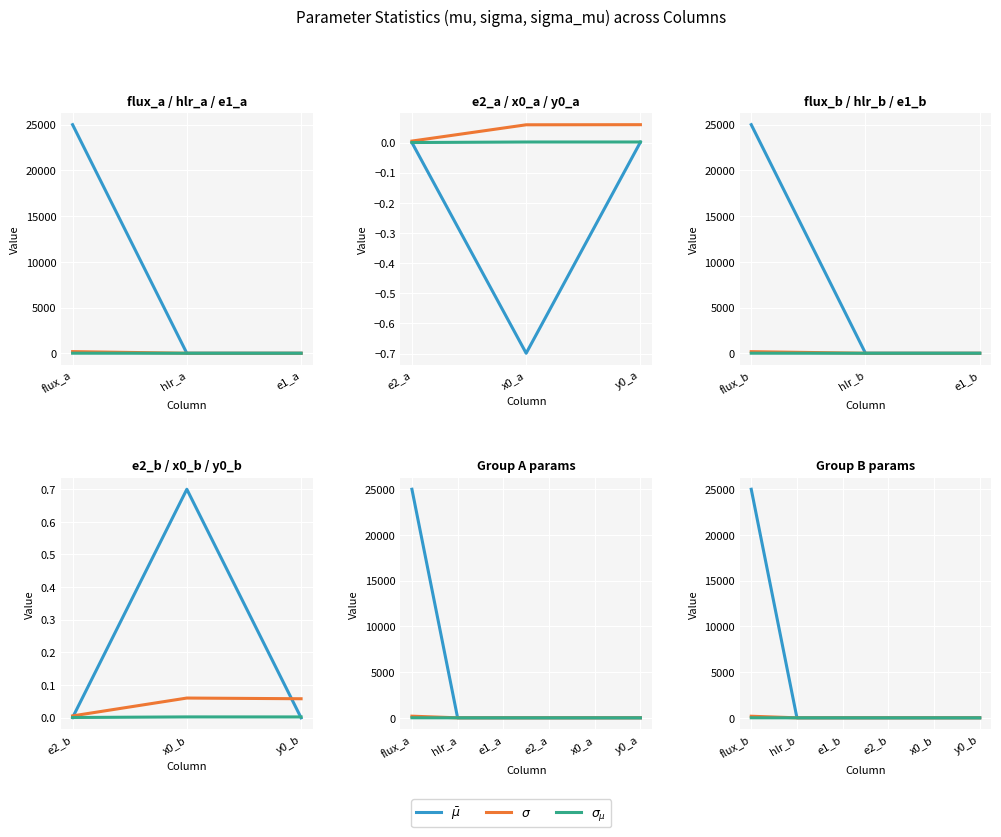

The $\sigma_{\mu}$ series shows 0.0 at e1_b. True or false?

True